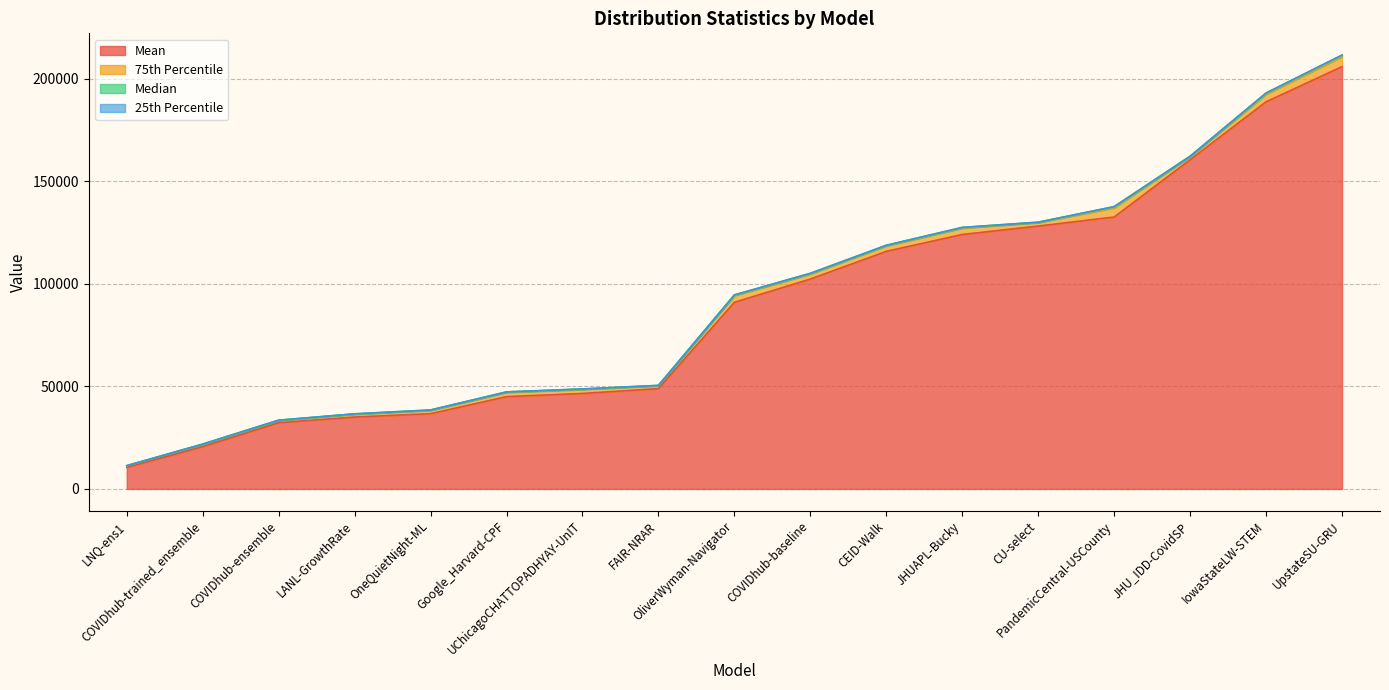

The mean series shows 35047.5 at LANL-GrowthRate. True or false?

True